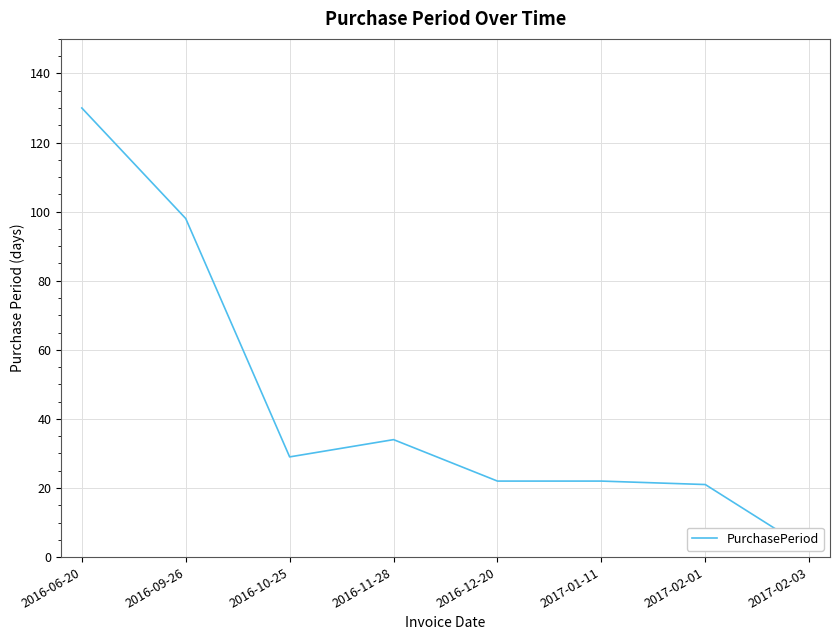

Is it true that the value at 2017-01-11 is 22?

True